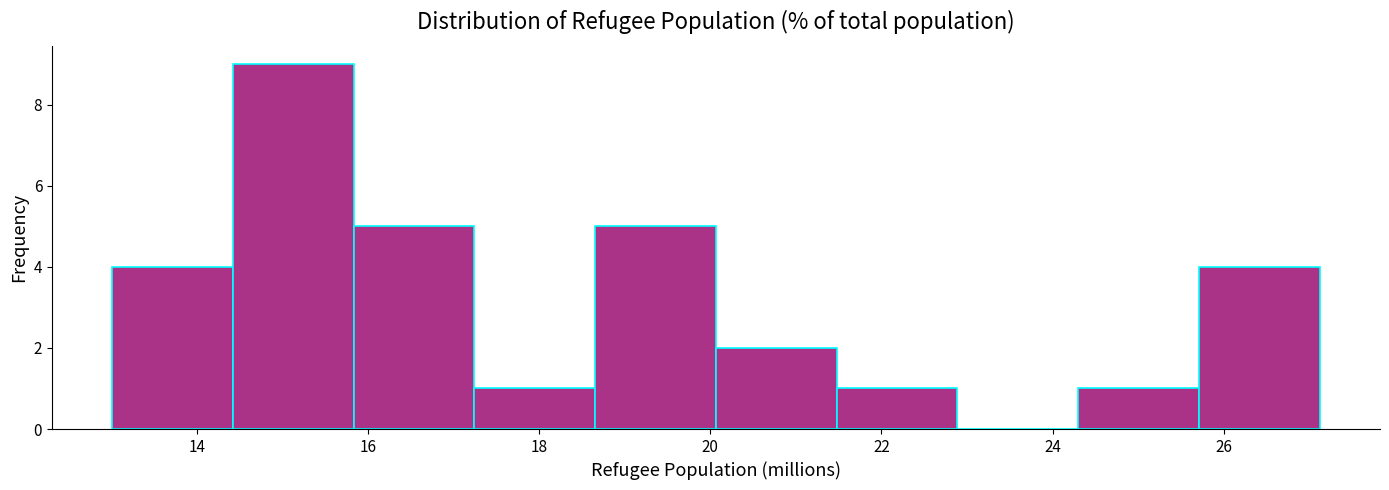

Which range on the x-axis has the tallest bar?

14.4 to 15.8